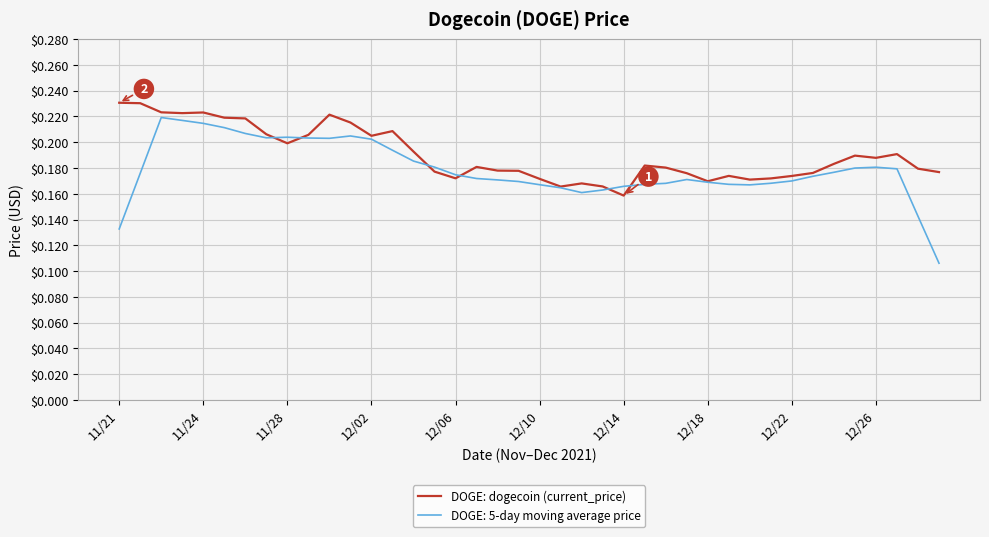

List the series in order of their peak value, lowest first.

DOGE: 5-day moving average price, DOGE: dogecoin (current_price)